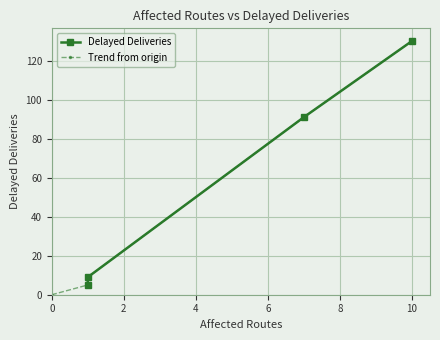

What is the difference between the values at 1 (TRAFFIC) and 10?

125